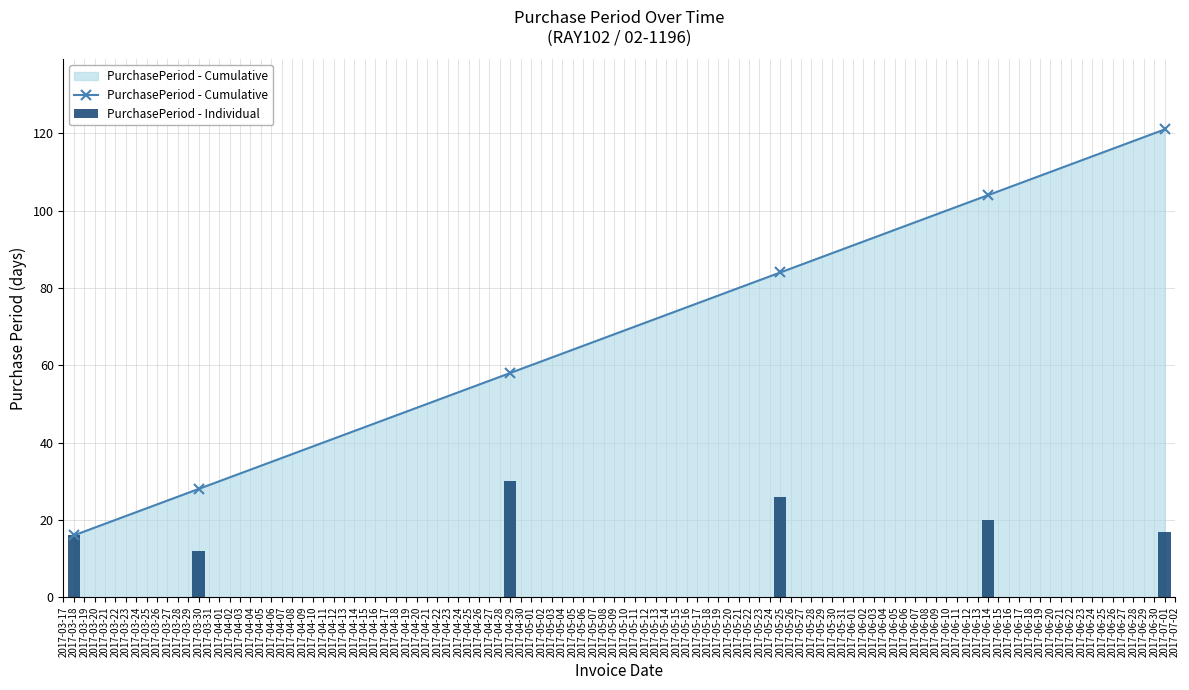

What is the lowest value of the PurchasePeriod - Cumulative series?

16